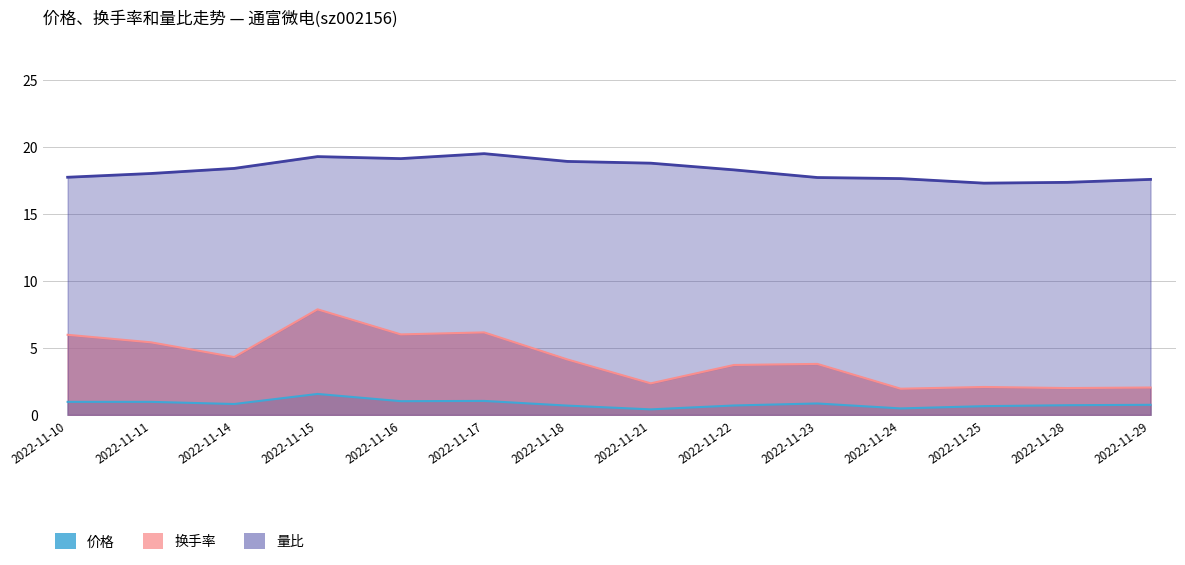

True or false: 量比 and 换手率 cross at least once.

False